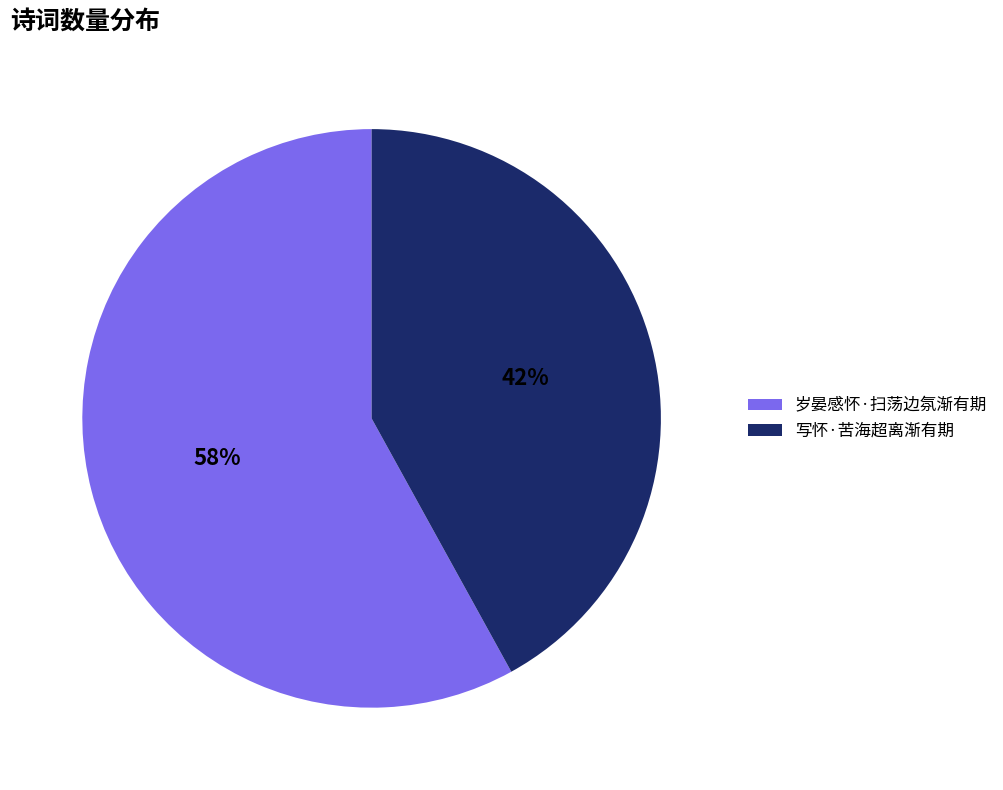

To the nearest percent, what portion does 岁晏感怀·扫荡边氛渐有期 represent?

58%